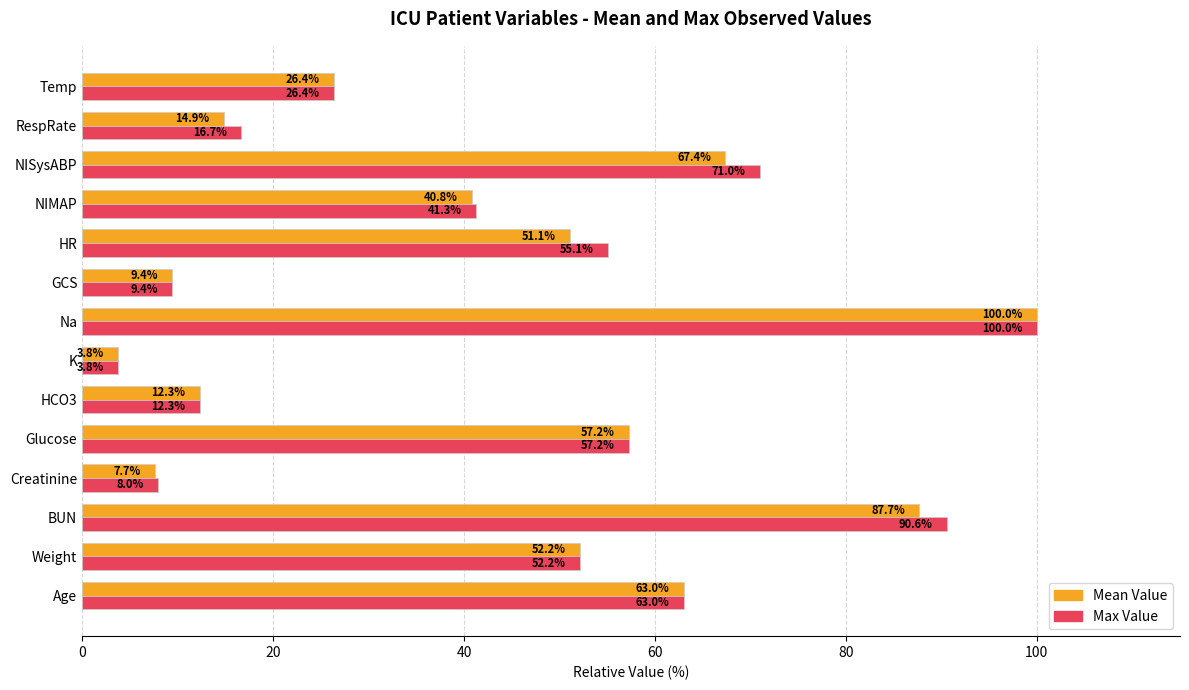

How many values in the Max Value series are below 52?

7